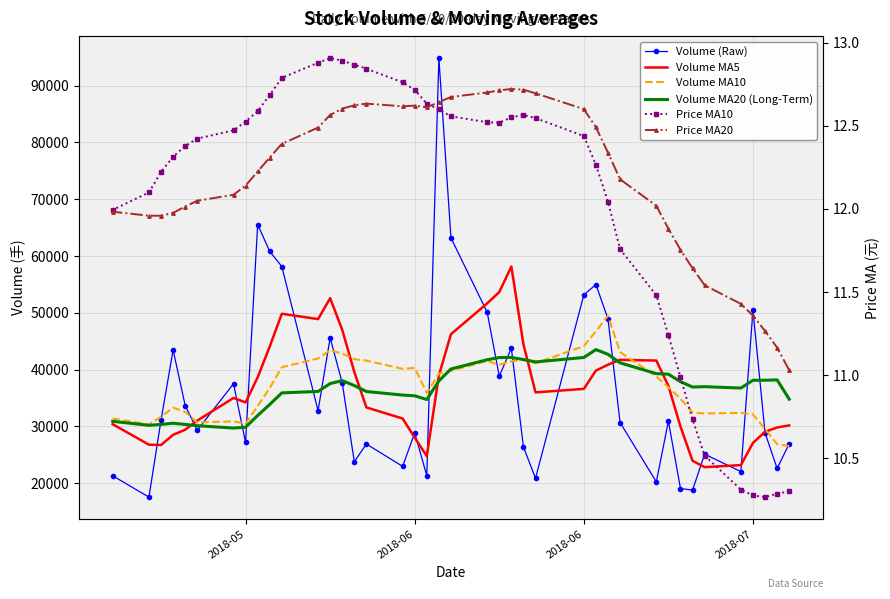

What is the difference between the maximum and minimum values in the Volume MA20 (Long-Term) series?

13811.6